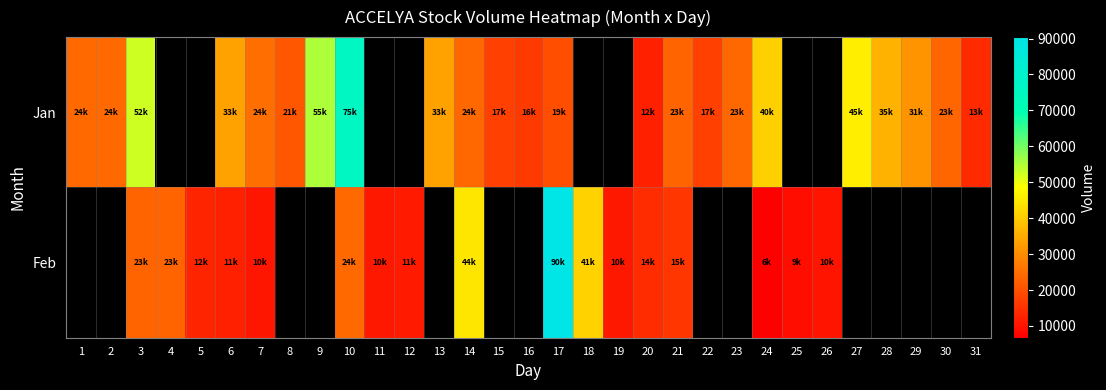

Is the value of Jan at 15 greater than the value of Feb at 13?

No